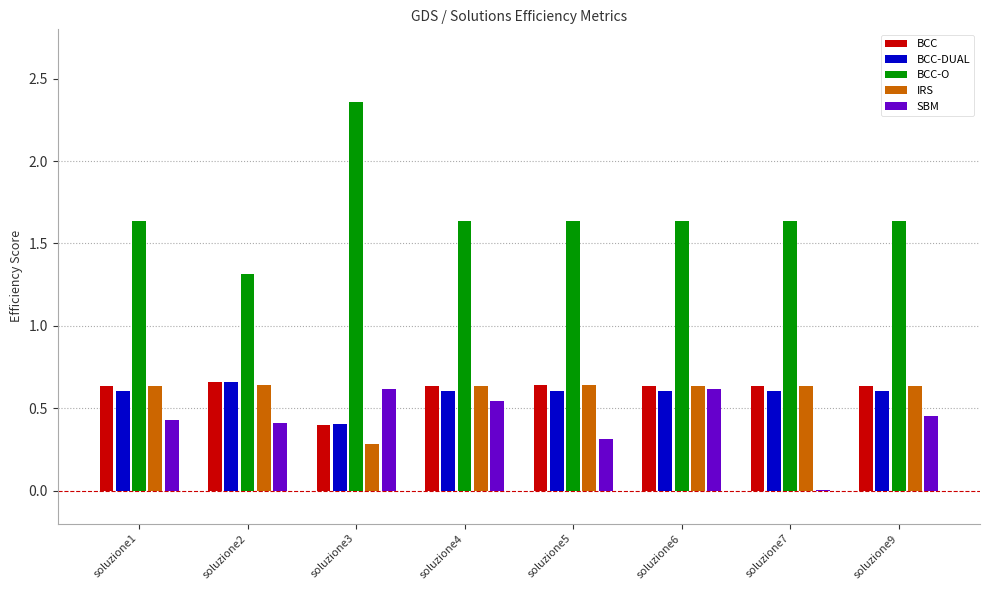

Which category has the highest value across all series?

soluzione3